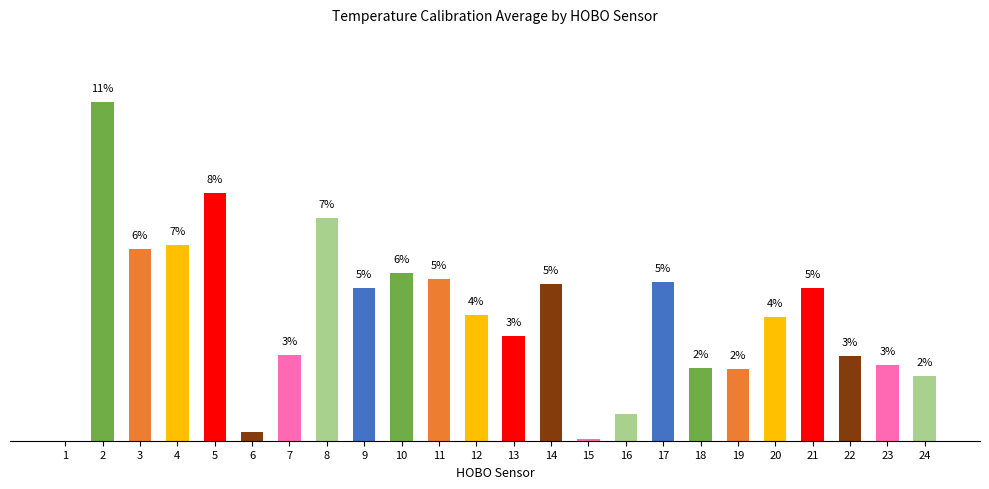

Where does the data first go above 4?

2